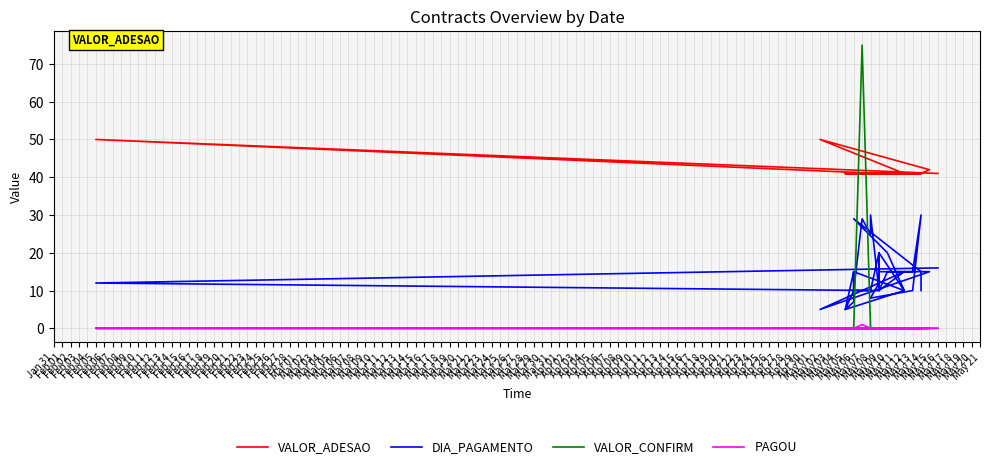

True or false: DIA_PAGAMENTO and VALOR_ADESAO cross at least once.

False